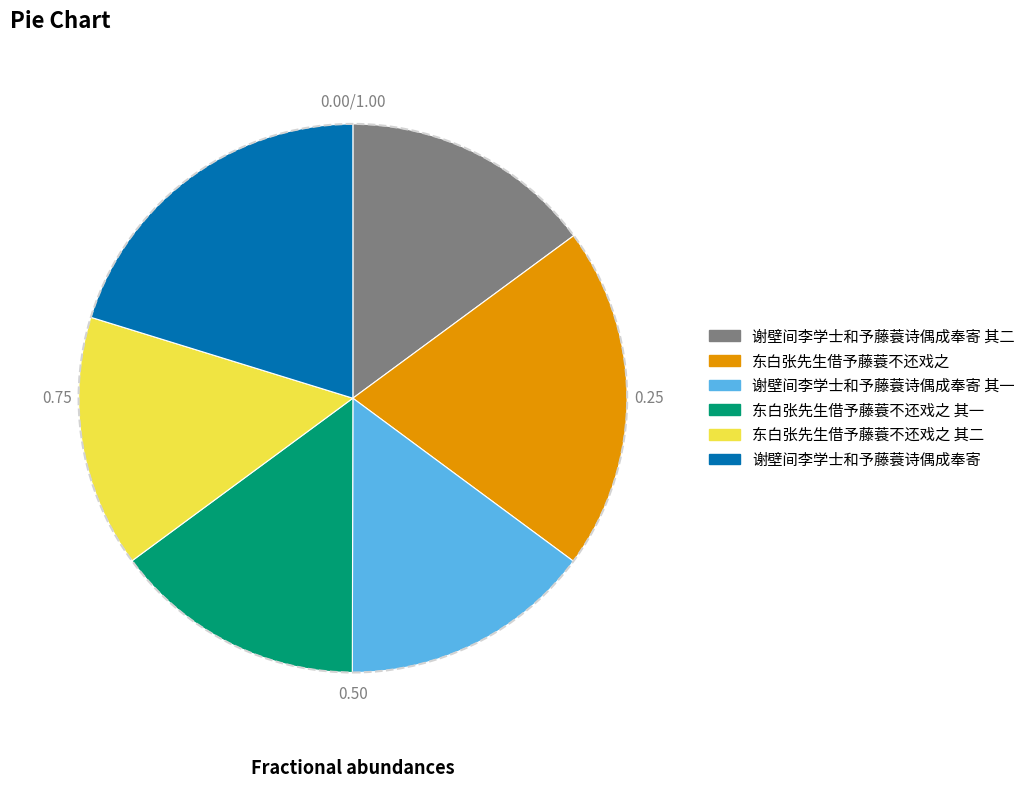

Between 谢壁间李学士和予藤蓑诗偶成奉寄 and 谢壁间李学士和予藤蓑诗偶成奉寄 其二, which is larger?

谢壁间李学士和予藤蓑诗偶成奉寄